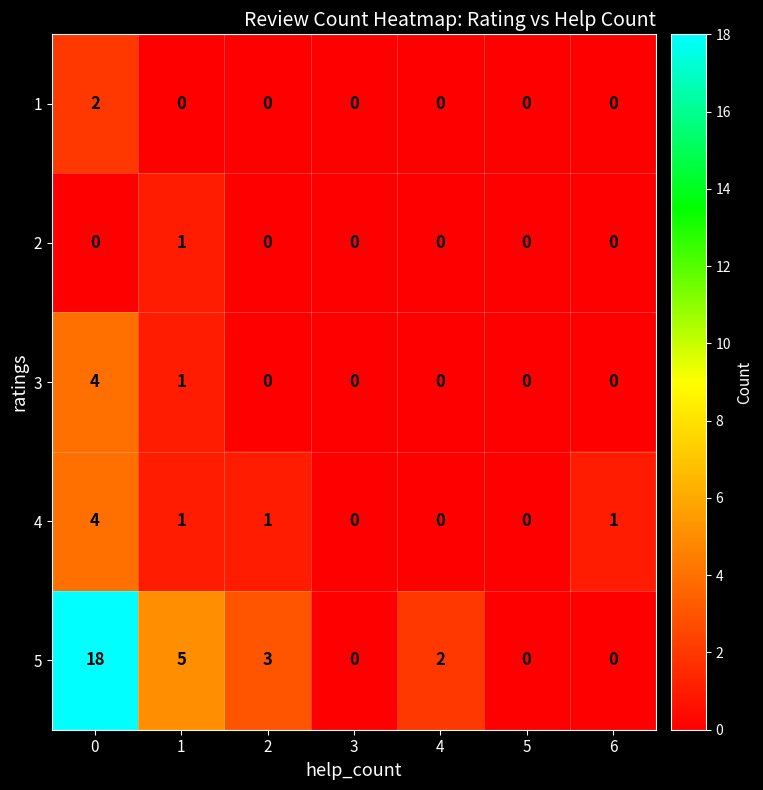

What is the highest value of the 4 series?

4